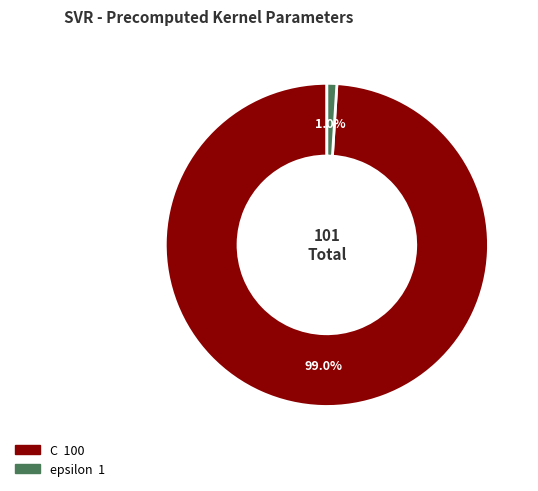

What is the smallest slice in the pie chart?

epsilon